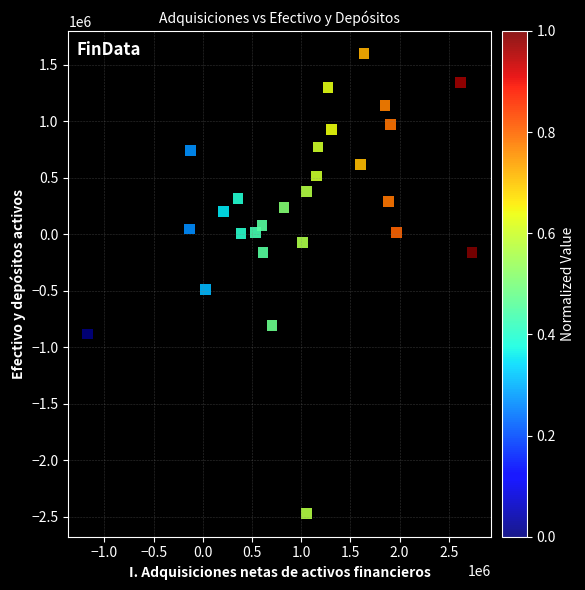

What is the range of Y values (max minus min)?

4068257